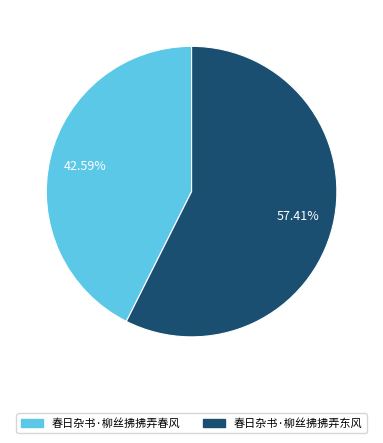

To the nearest percent, what is the average slice percentage?

50%